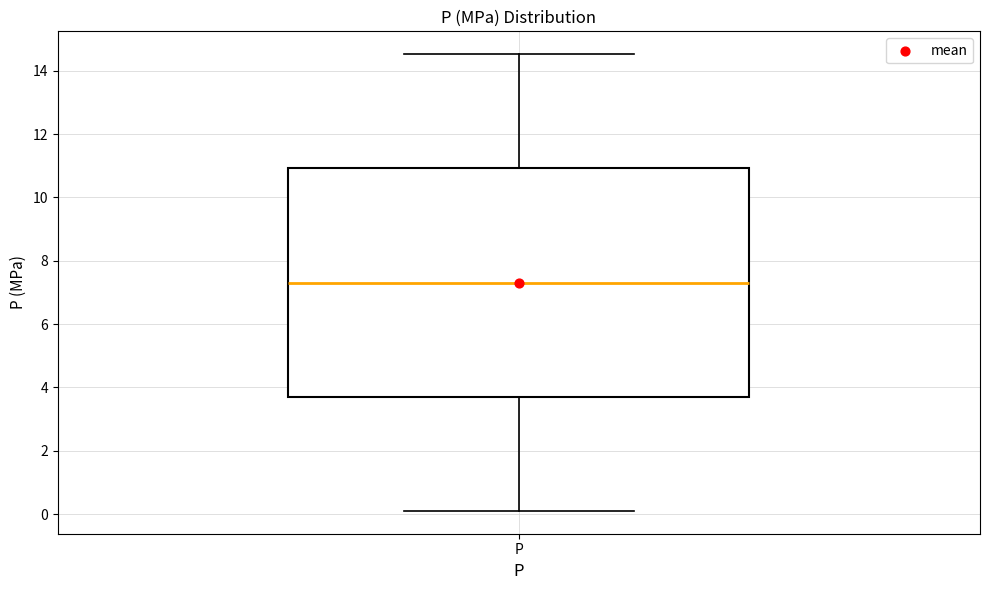

Transcribe this box plot: give where the median line is, the range the box spans, and where the two whiskers end, as read against the y-axis. The values are not printed on the chart, so give them approximately, as read against the axis.

median 7.4, box 3.8 to 11.0, whiskers 0.2 to 14.6